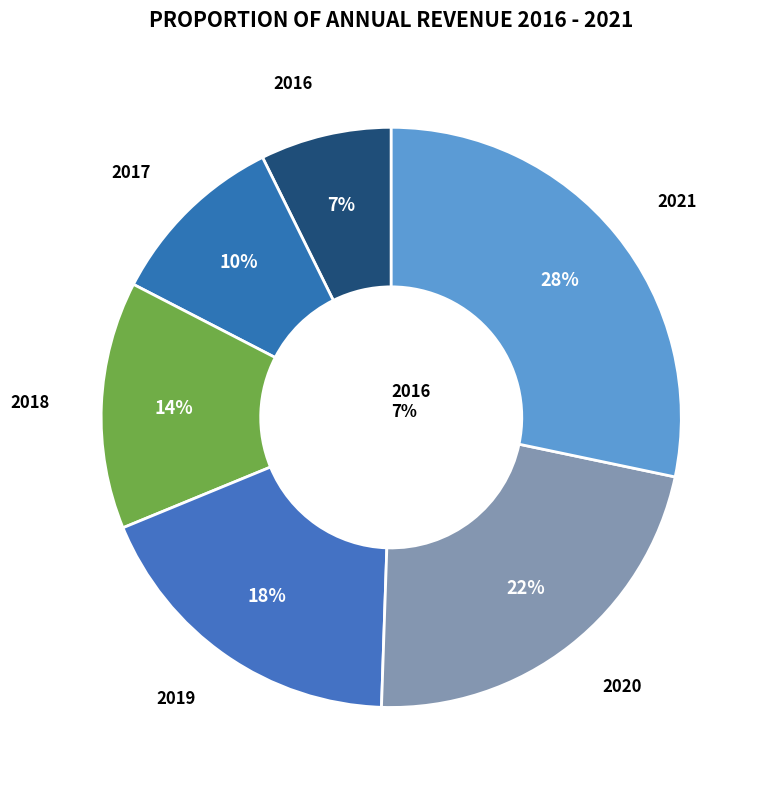

To the nearest percent, what portion does 2021 represent?

28%